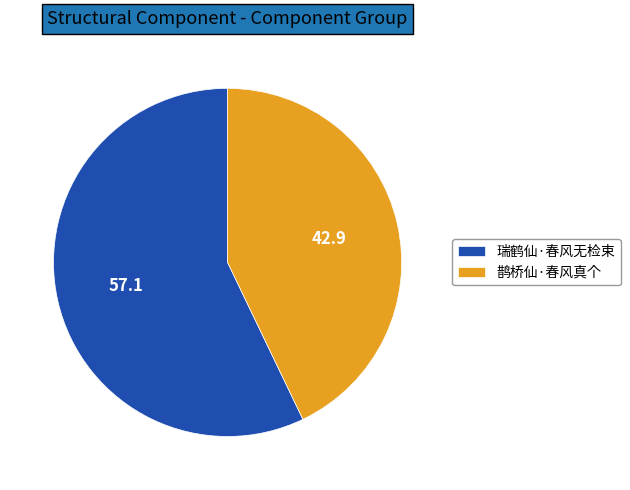

Rank the categories by value from lowest to highest.

鹊桥仙·春风真个, 瑞鹤仙·春风无检束